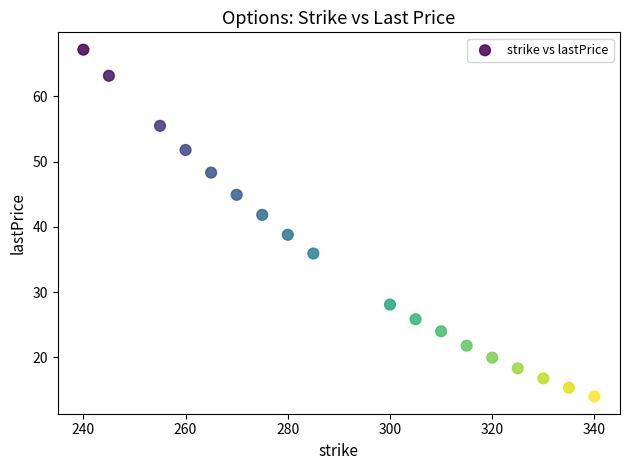

What Y value in the scatter plot is closest to 40?

38.8